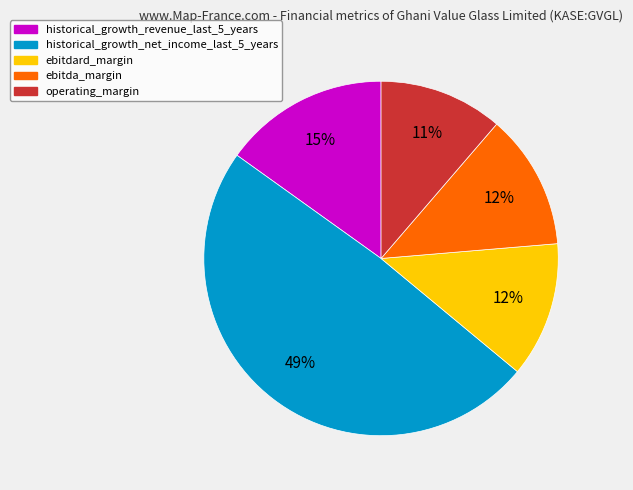

To the nearest percent, what is the average slice percentage?

20%